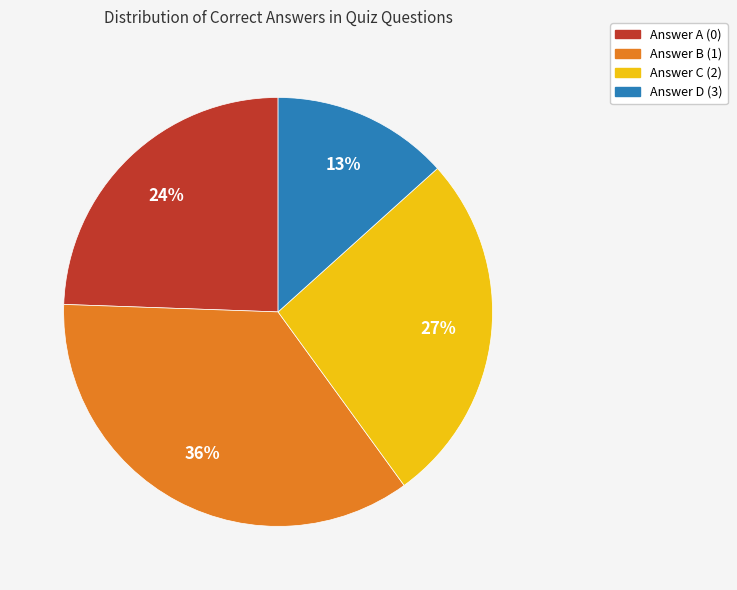

Do Answer A (0) and Answer D (3) together represent more than half of the pie?

No